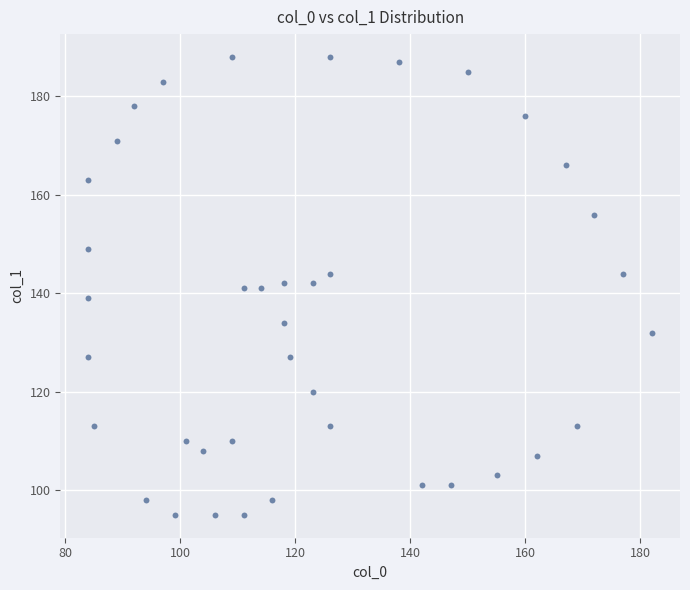

What is the range of Y values (max minus min)?

93